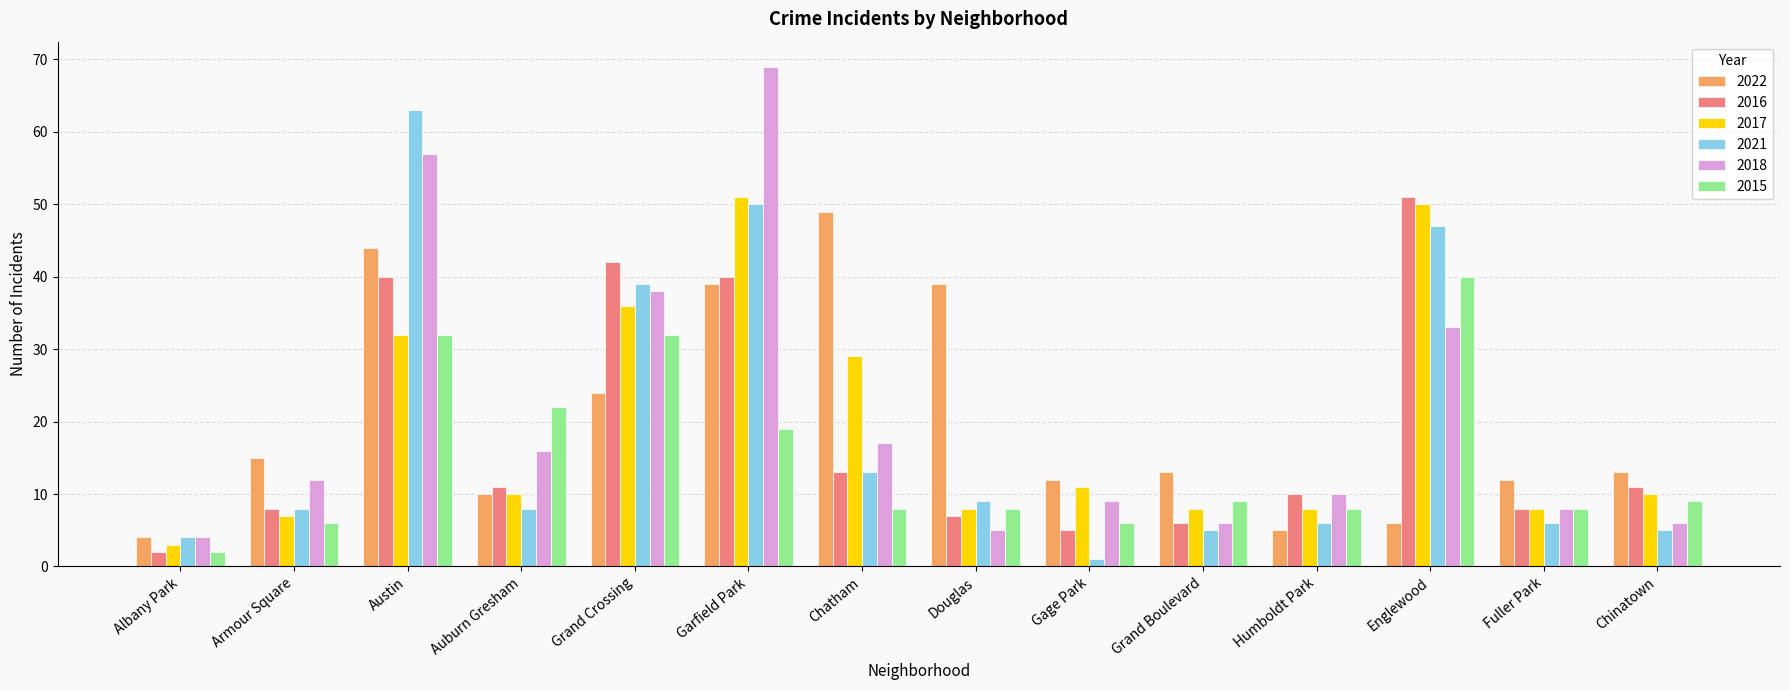

Are the bars grouped side by side (vs. stacked)?

Yes